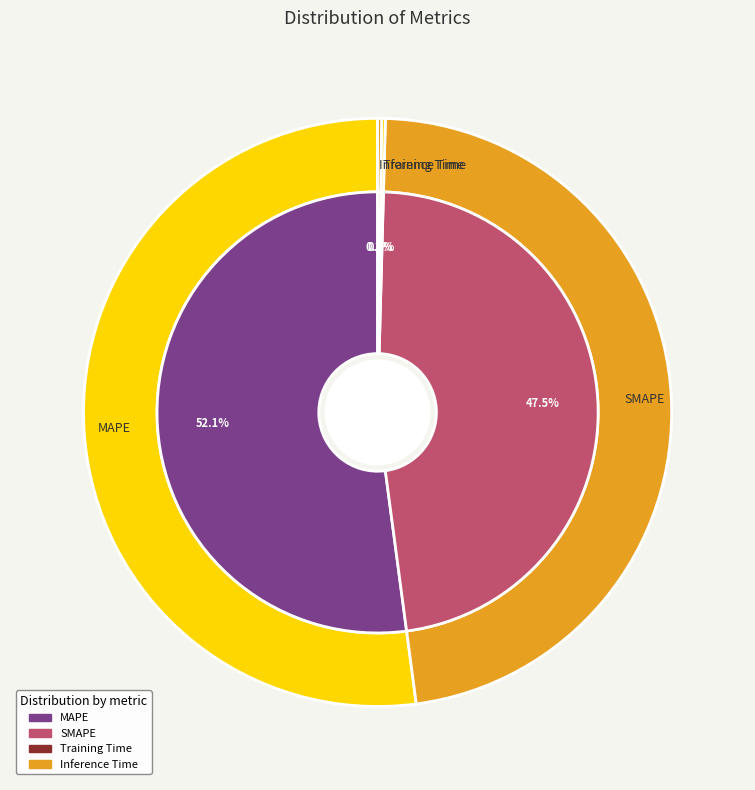

To the nearest percent, what is the difference between the largest and smallest slice percentages?

52%